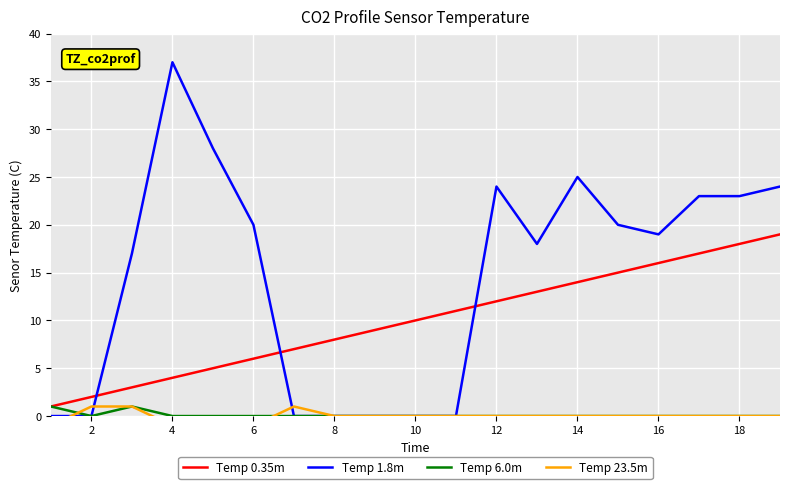

True or false: Temp 0.35m and Temp 1.8m cross at least once.

True